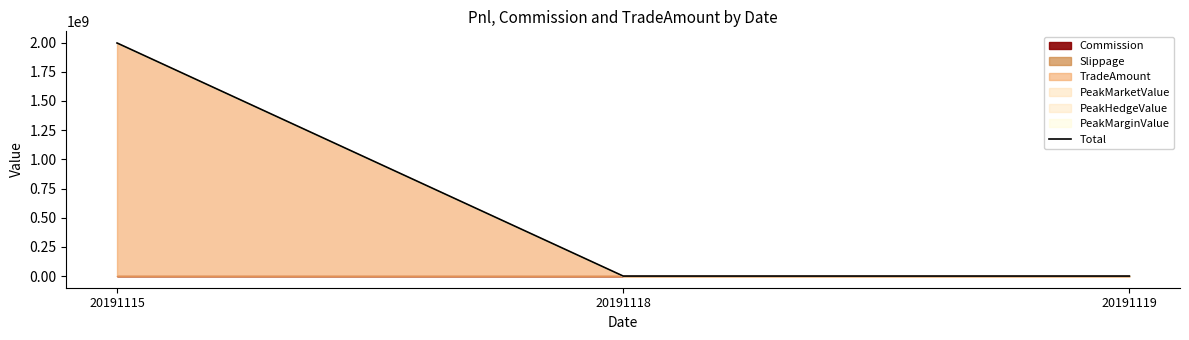

The chart shows a value of -1104491861.0 at 20191119. True or false?

False